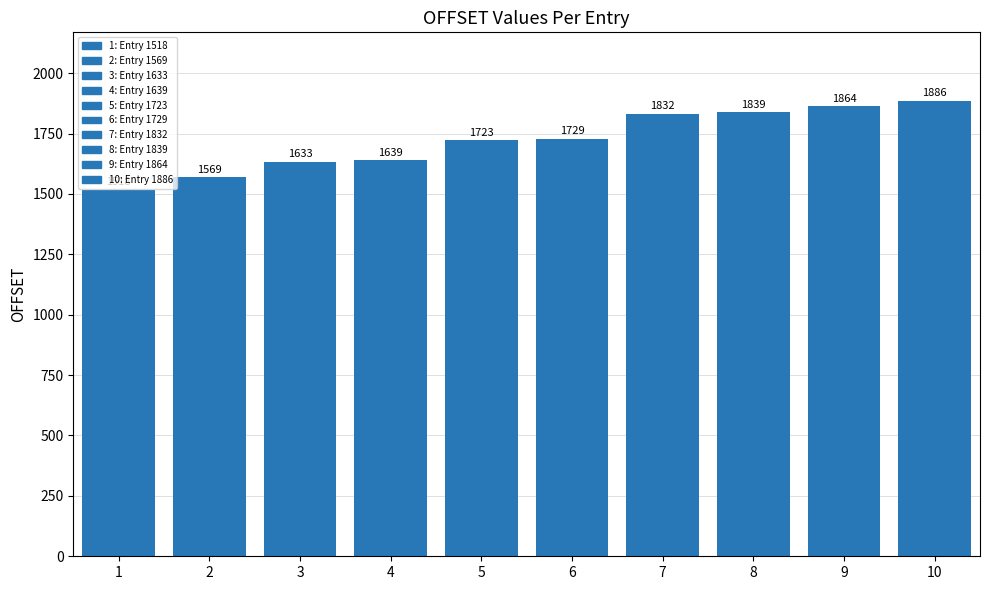

Count the number of data series in this chart.

1